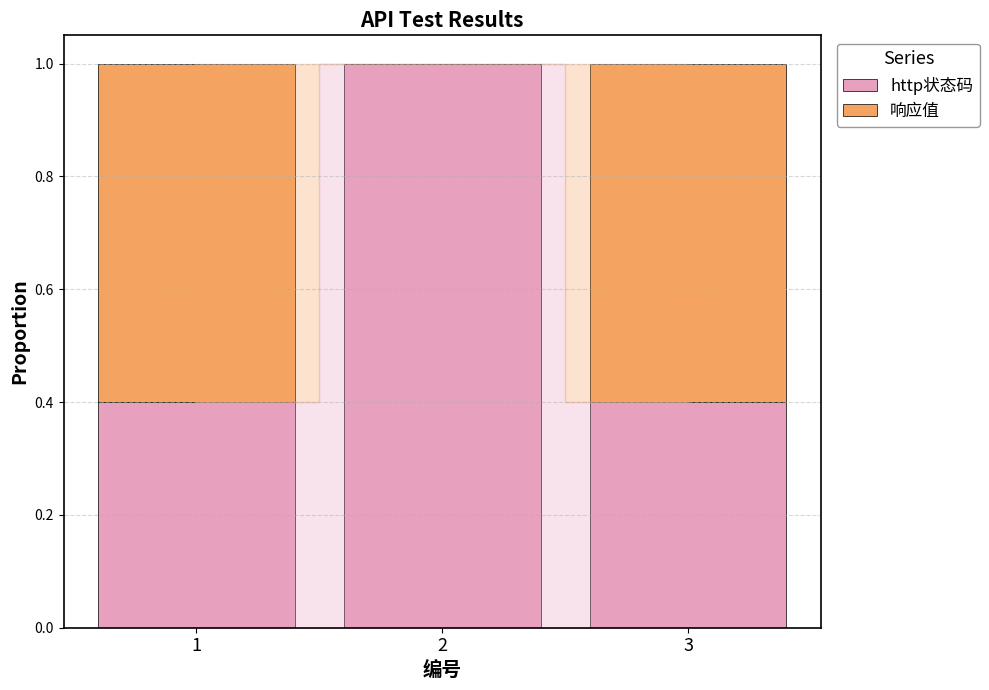

What is the average value of the http状态码 series?

0.6